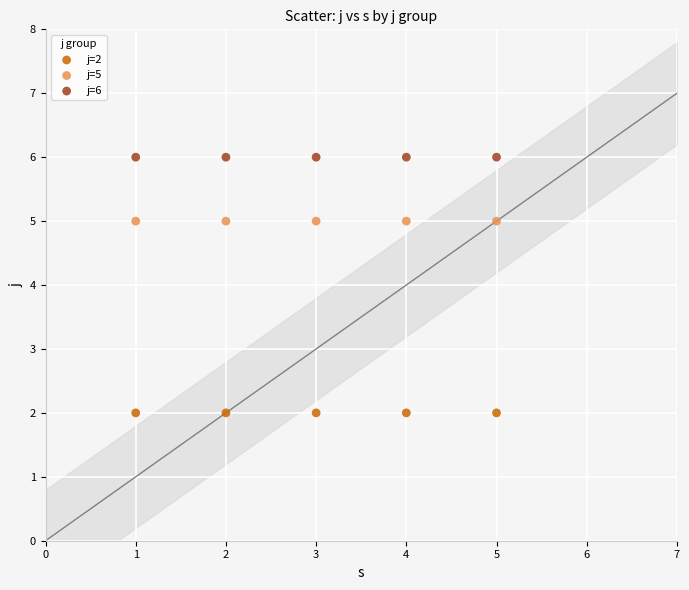

Which series contains the lowest Y value?

j=2